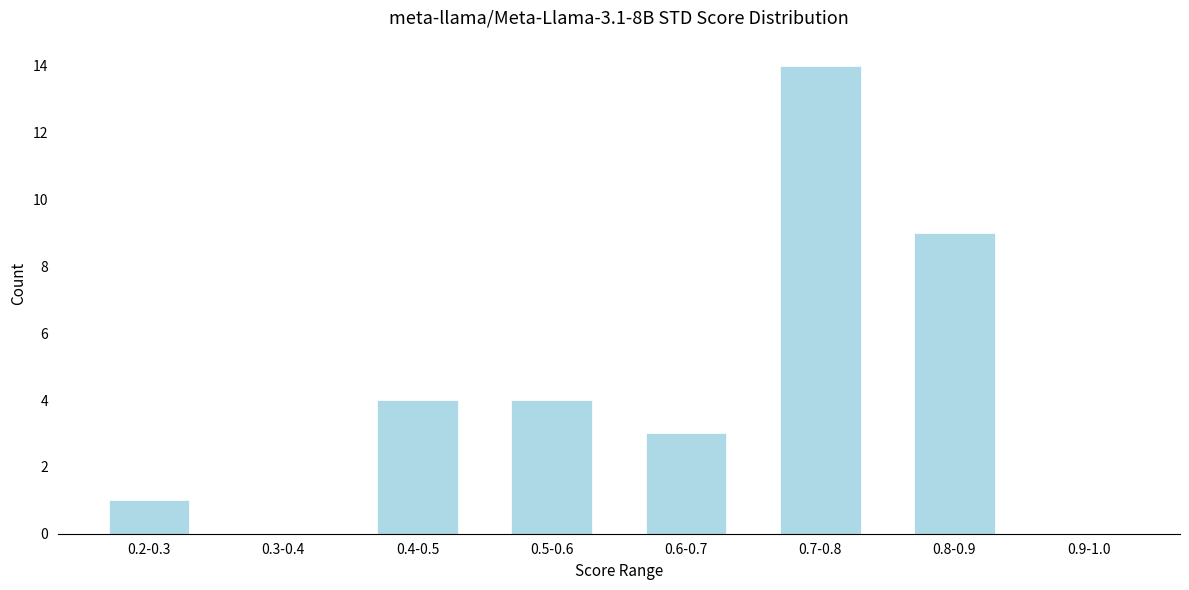

Reading left to right, transcribe all the data shown in this chart.

0.2-0.3=1	0.3-0.4=0	0.4-0.5=4	0.5-0.6=4	0.6-0.7=3	0.7-0.8=14	0.8-0.9=9	0.9-1.0=0